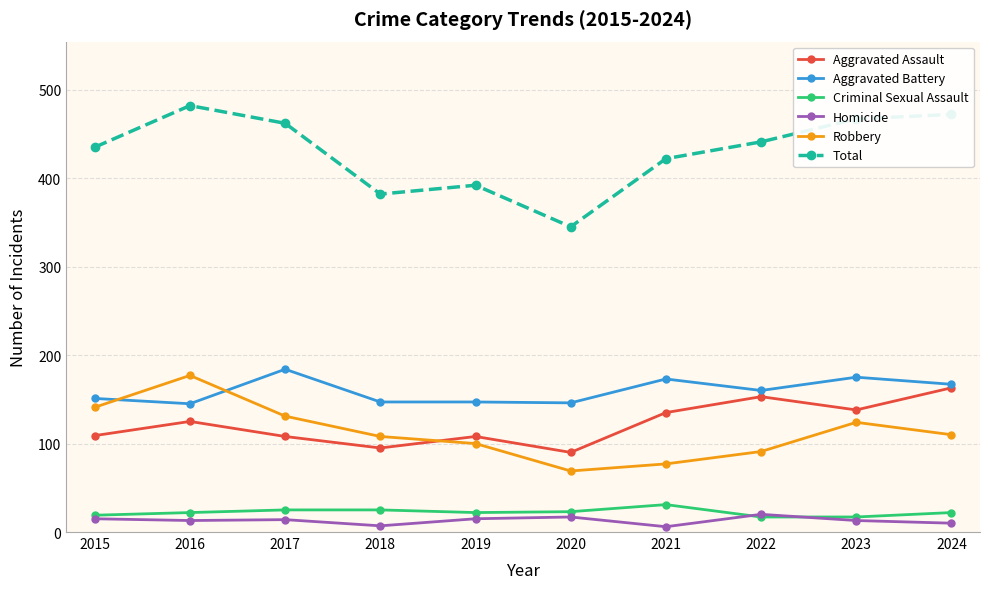

Is the value of Aggravated Battery at 2024 greater than the value of Criminal Sexual Assault at 2020?

Yes